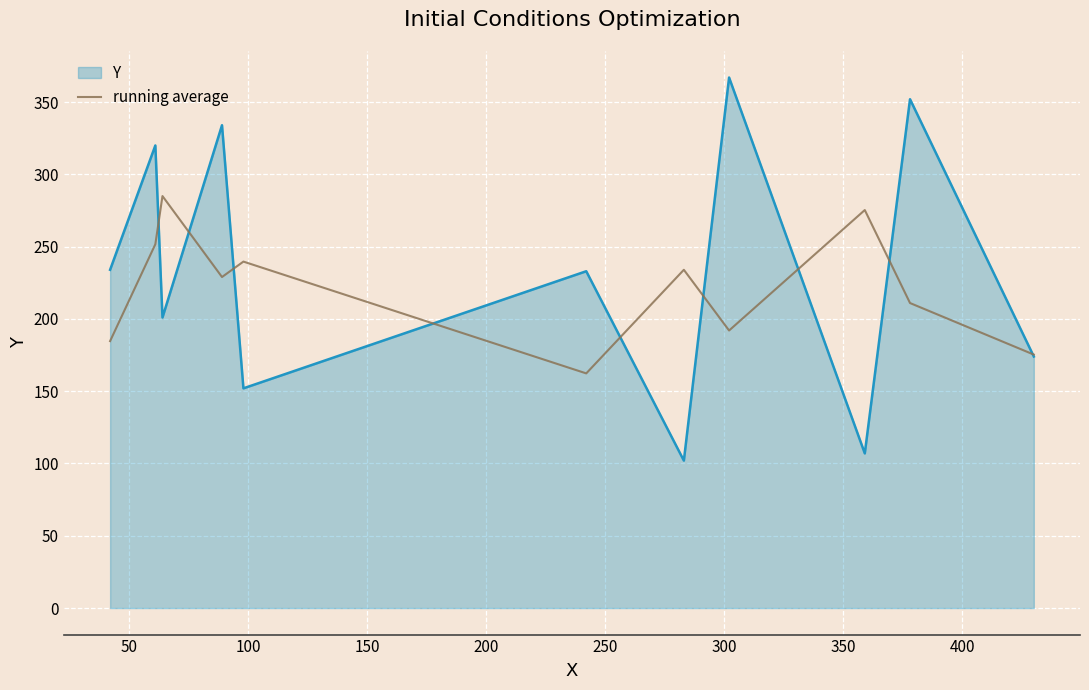

What is the minimum value for running average?

162.3